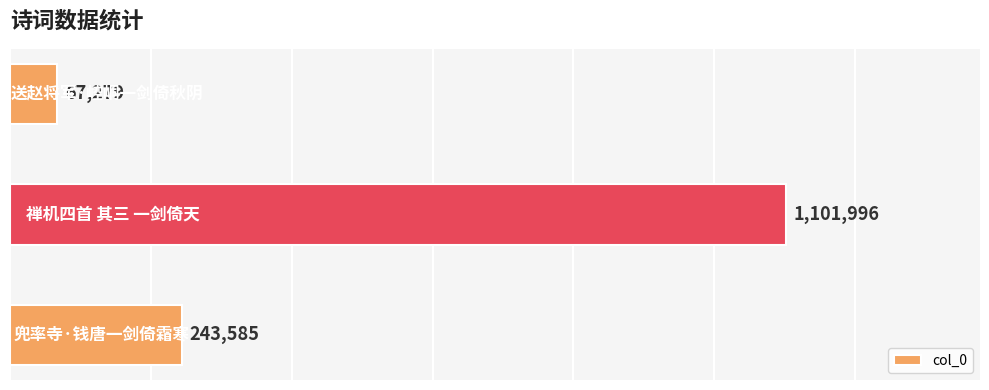

What is the smallest value displayed?

67279